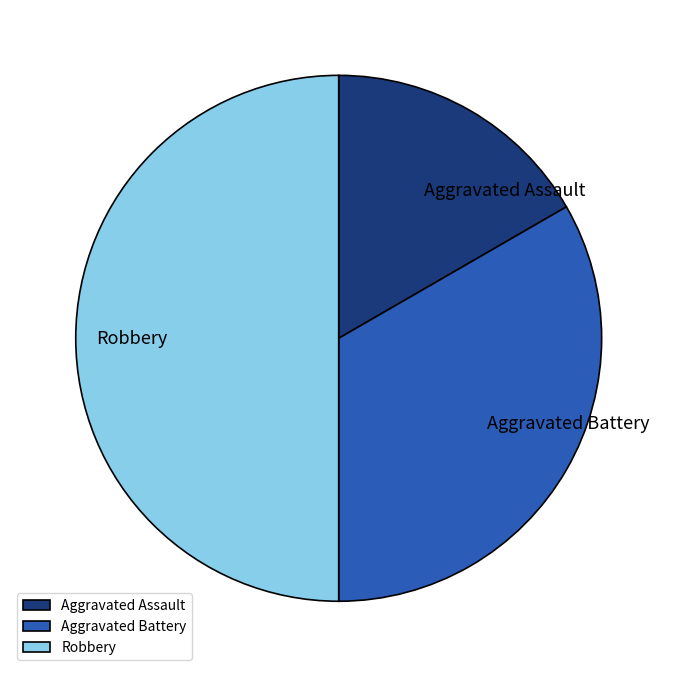

Does Aggravated Assault represent more than half of the total?

No